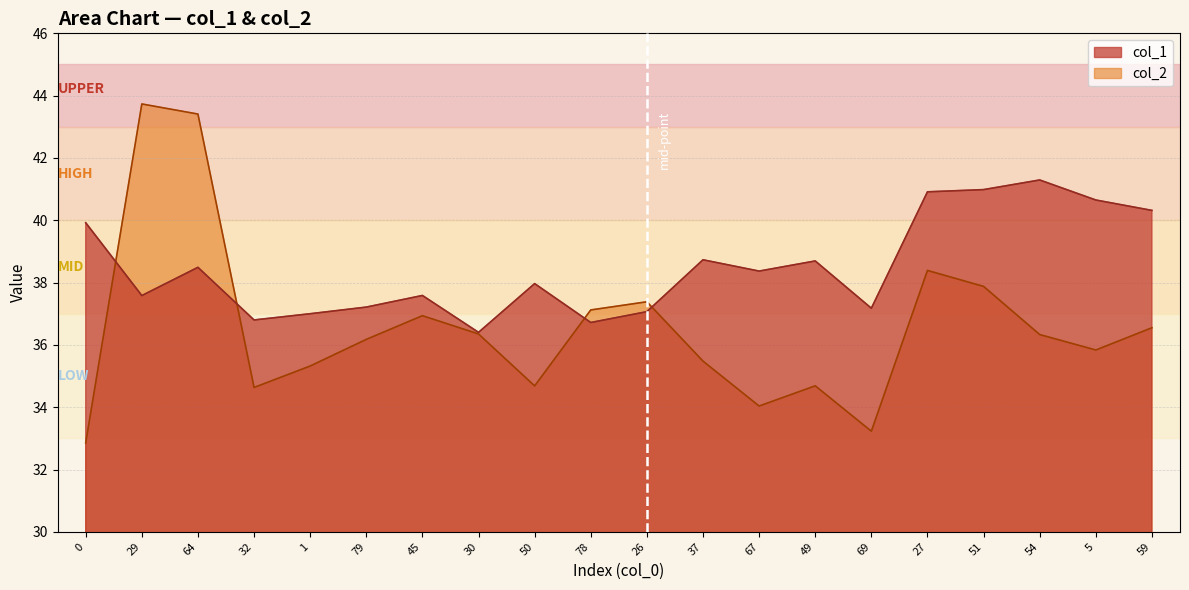

What are all the series names shown in the legend?

col_1, col_2